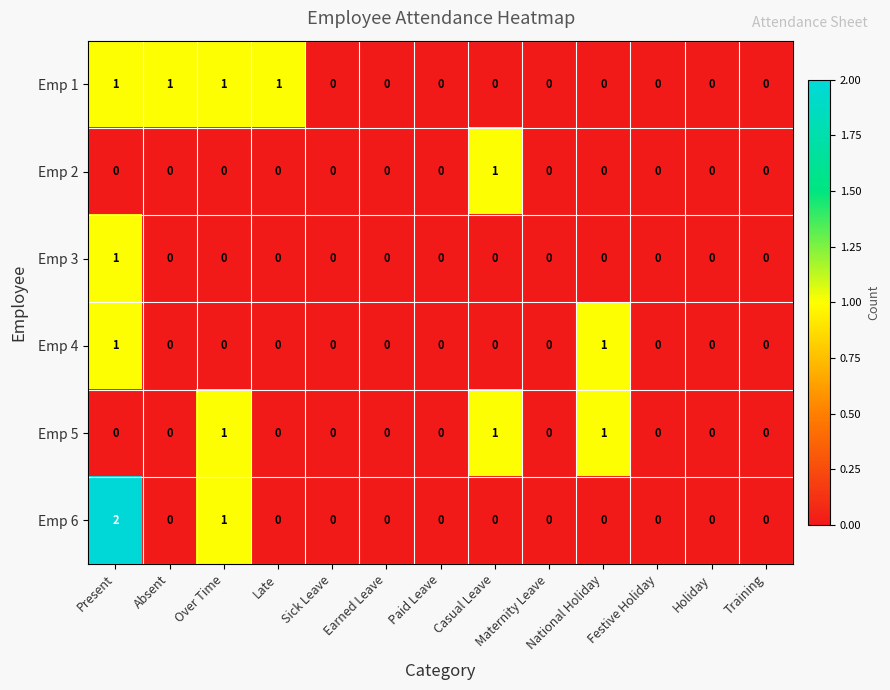

Which series has the largest total across all categories?

Emp 1